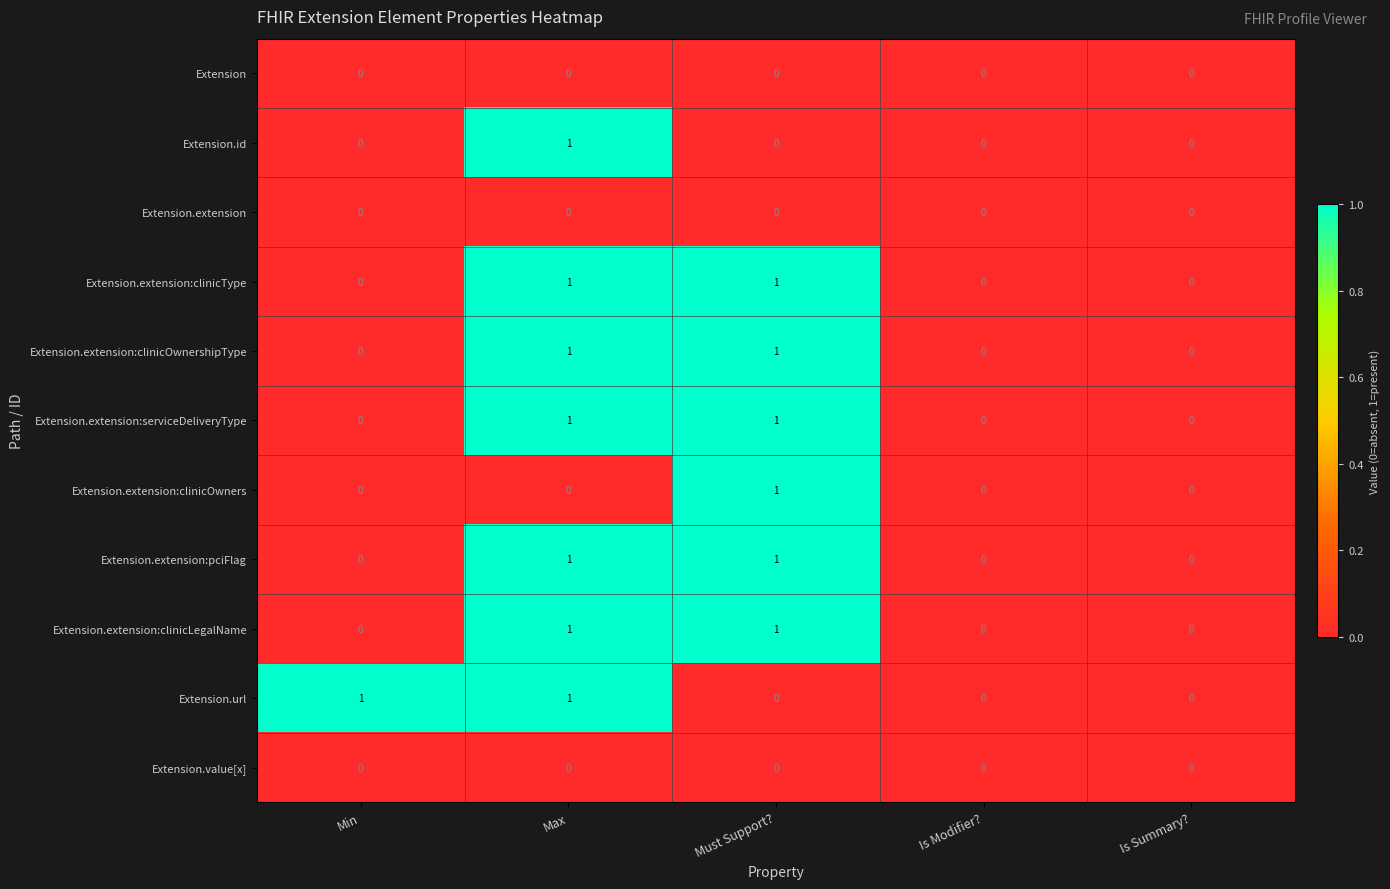

What is the spread (max minus min) of values at Max?

1